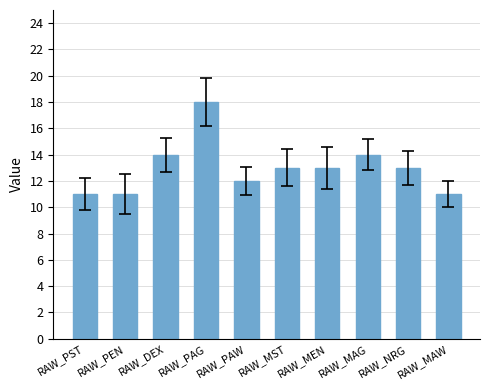

What is the label of the 9th bar from the right?

RAW_PEN